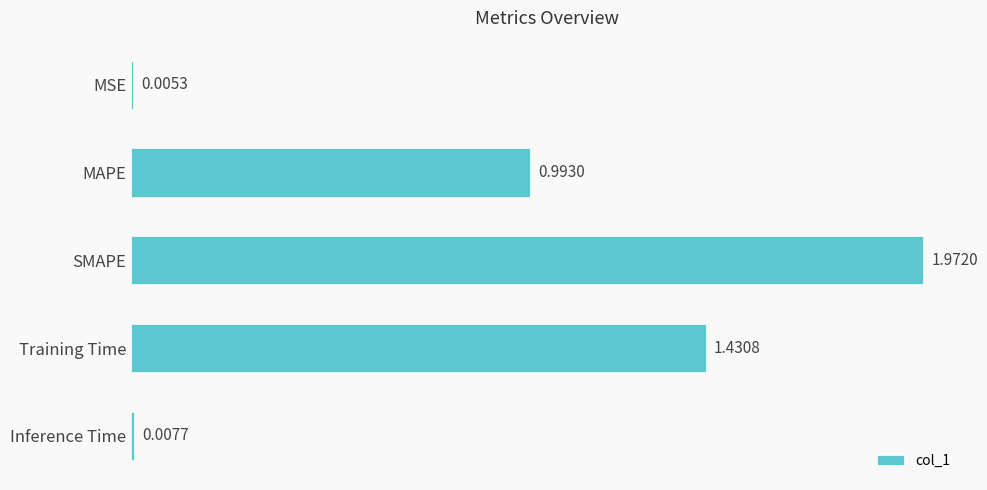

Which category has the highest value across all series?

SMAPE